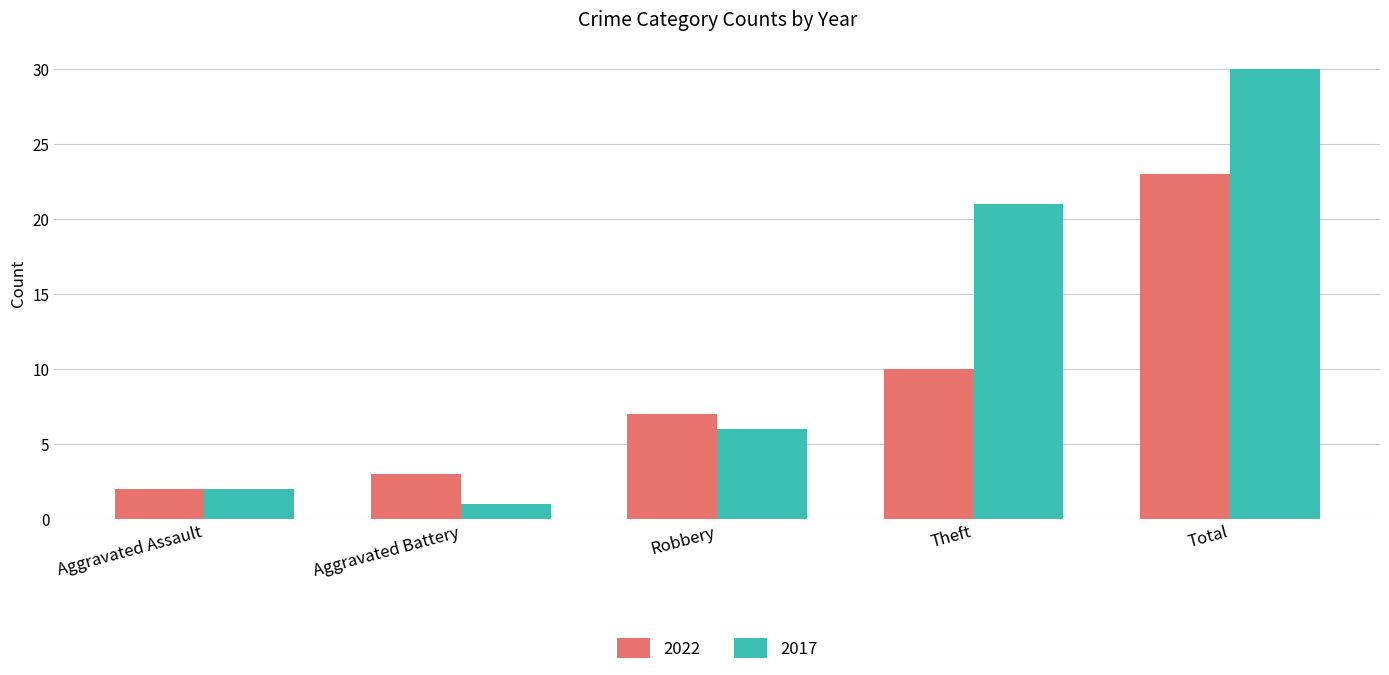

Which series has the widest spread of values?

2017